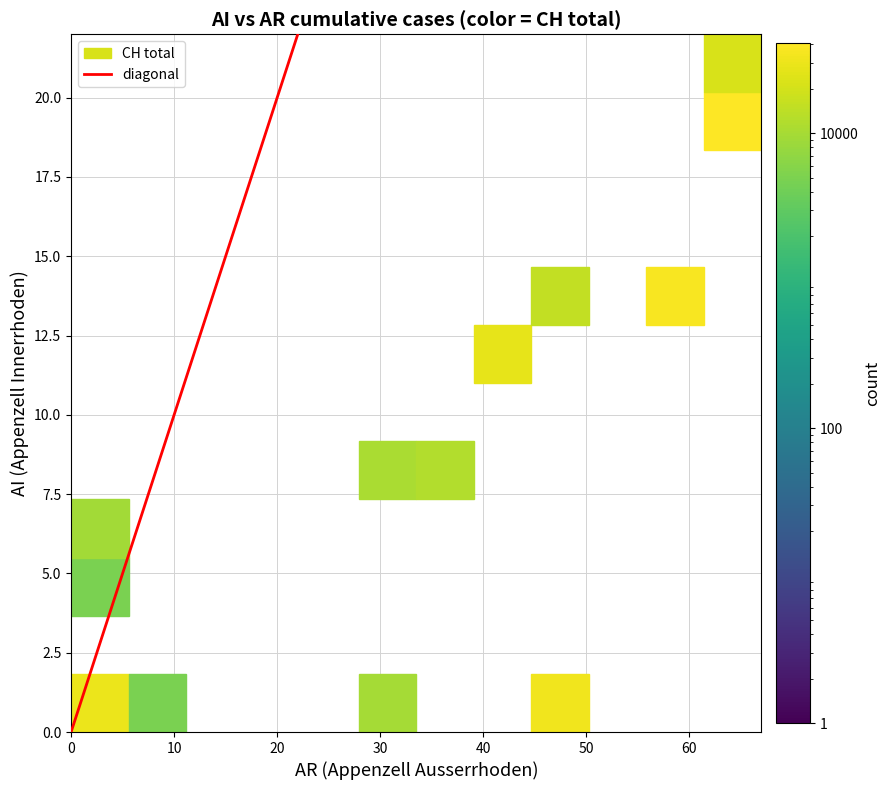

How many data points are less than 66?

1